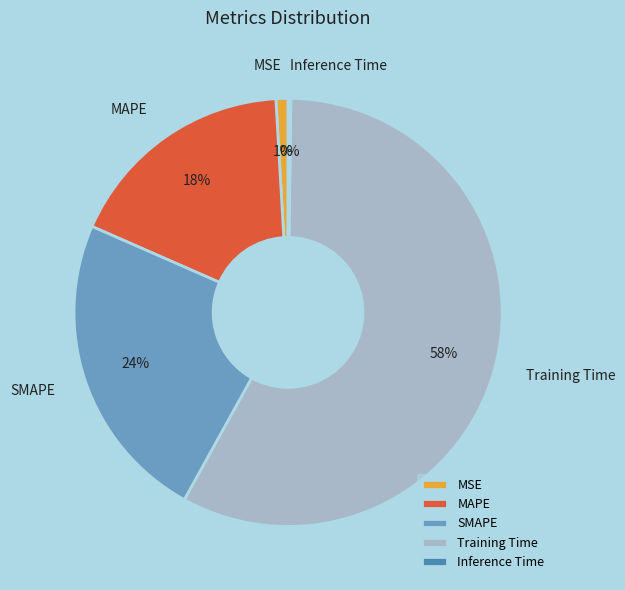

To the nearest percent, what percentage of the pie is SMAPE?

24%